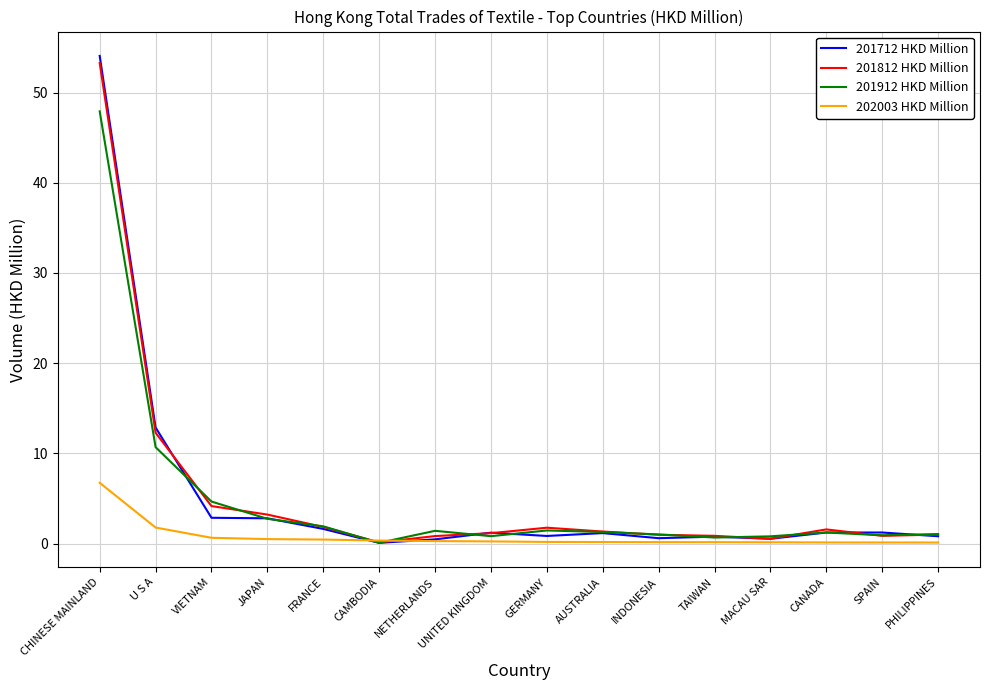

True or false: 201712 HKD Million has a value of 4.7 at JAPAN.

False